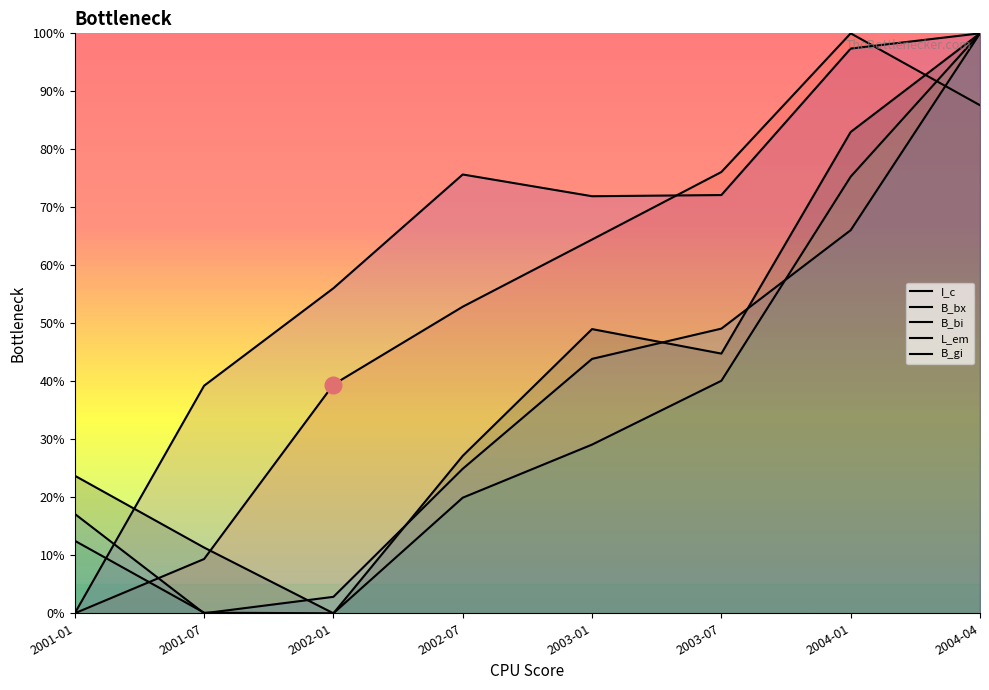

Which series has the largest range (max minus min)?

I_c